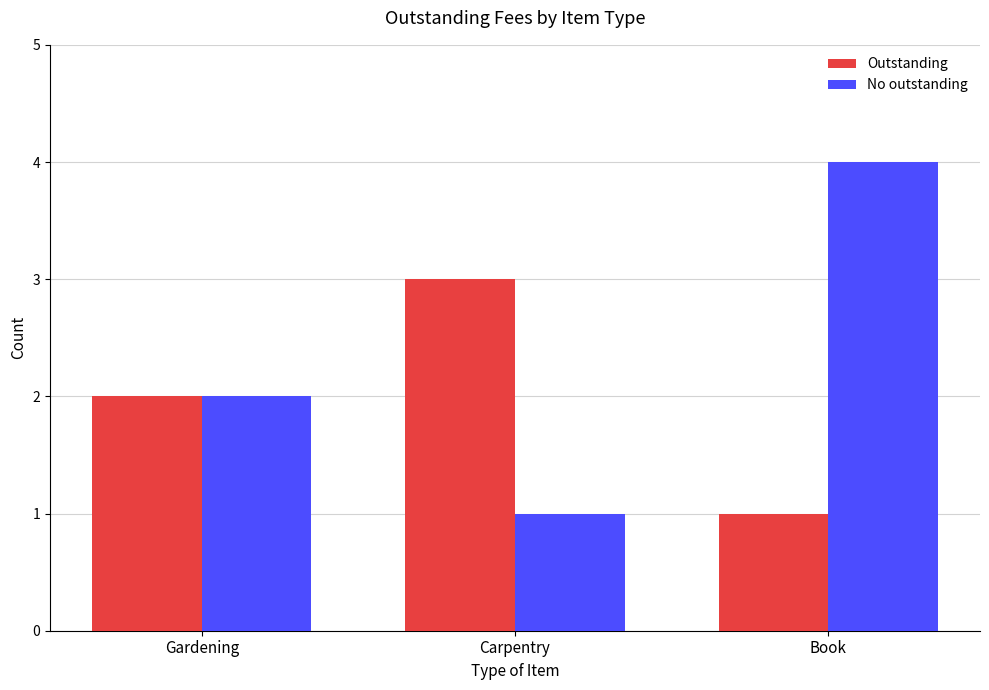

At which category does the chart reach its peak across all series?

Book